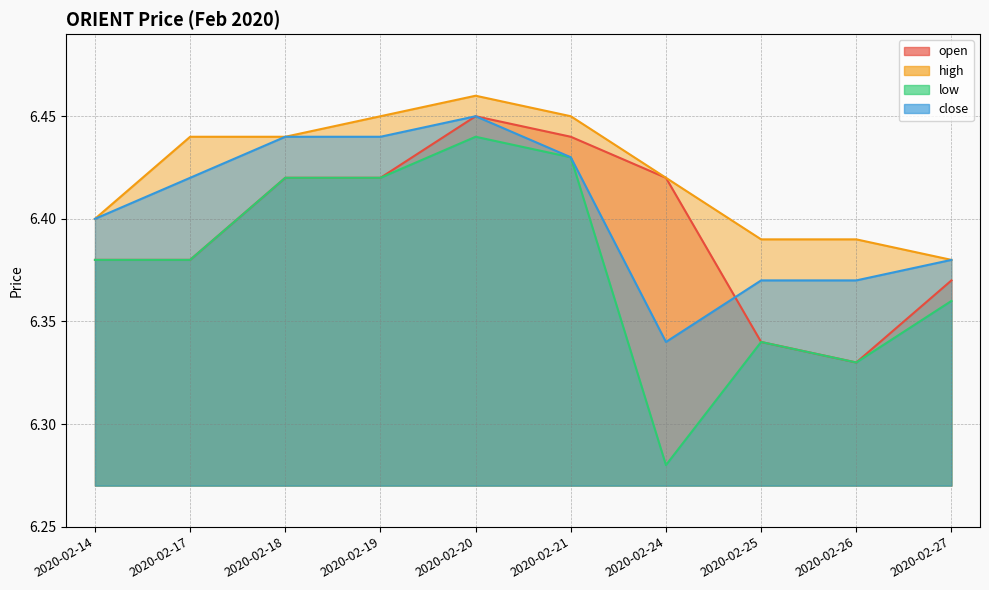

What is the difference between the maximum and minimum values in the low series?

0.2